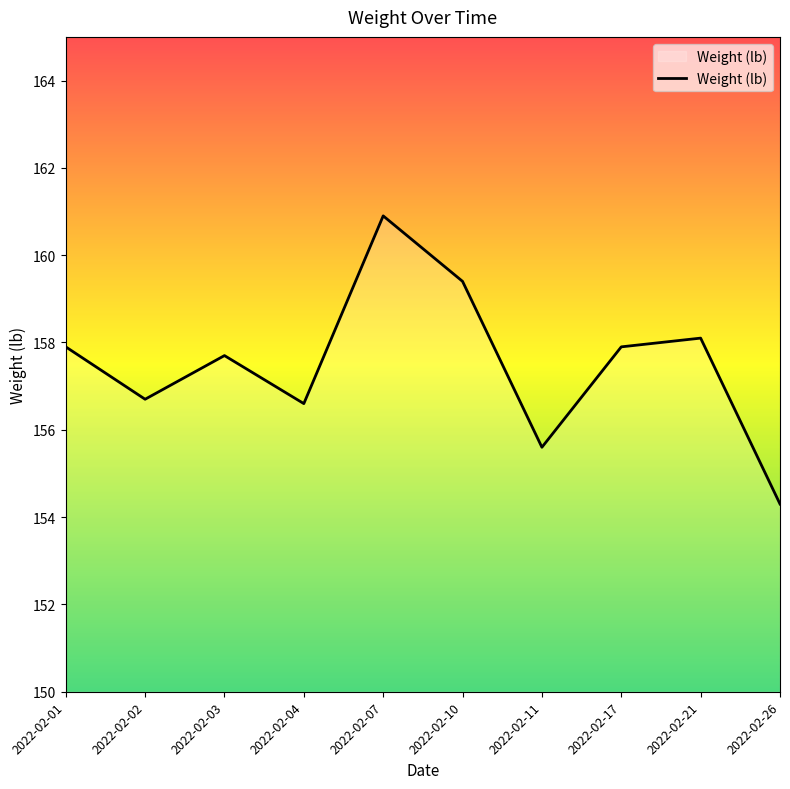

Reading left to right, transcribe all the data shown in this chart.

157.9	156.7	157.7	156.6	160.9	159.4	155.6	157.9	158.1	154.3